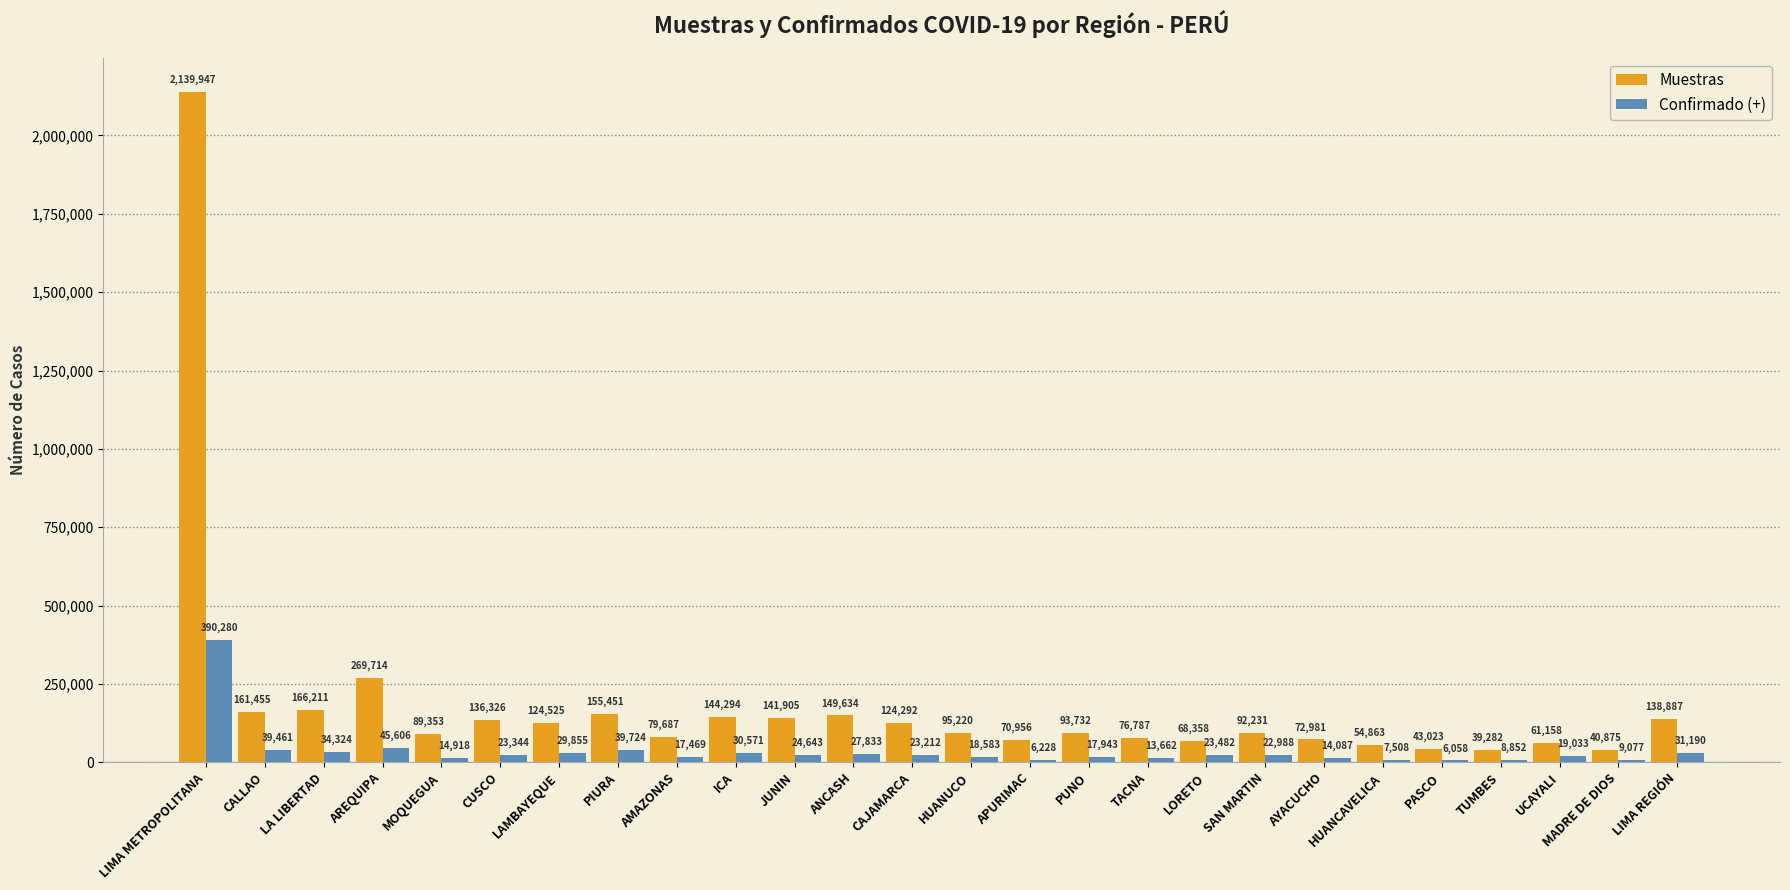

What is the approximate value of Muestras at LA LIBERTAD?

166211